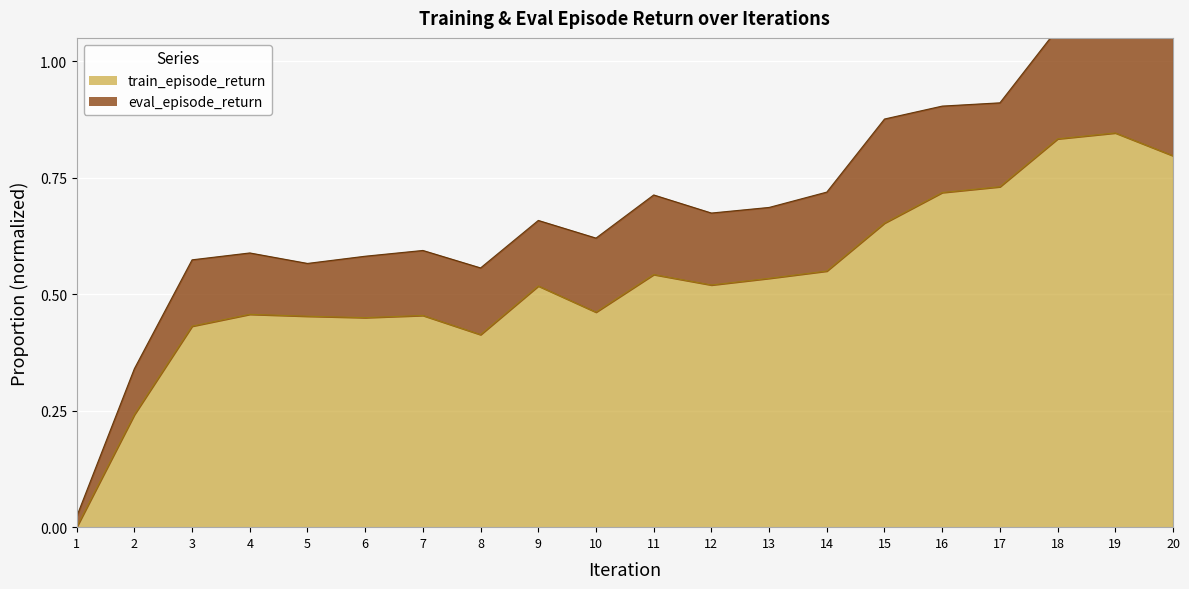

Rank the categories by value from highest to lowest.

19, 18, 20, 17, 16, 15, 14, 11, 13, 12, 9, 10, 4, 7, 5, 6, 3, 8, 2, 1